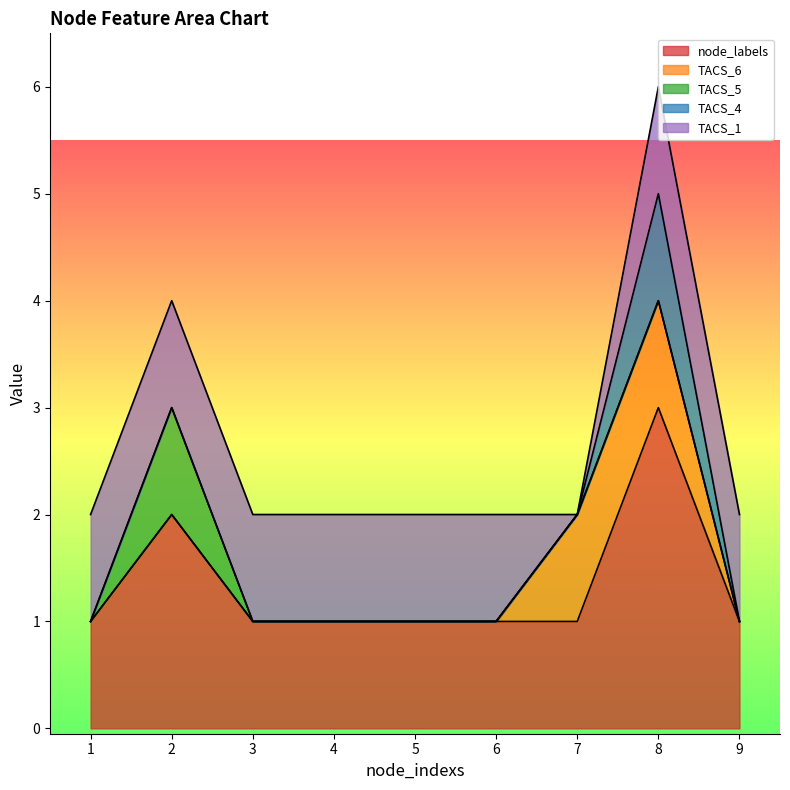

The value of TACS_1 at 3 is 1. True or false?

True